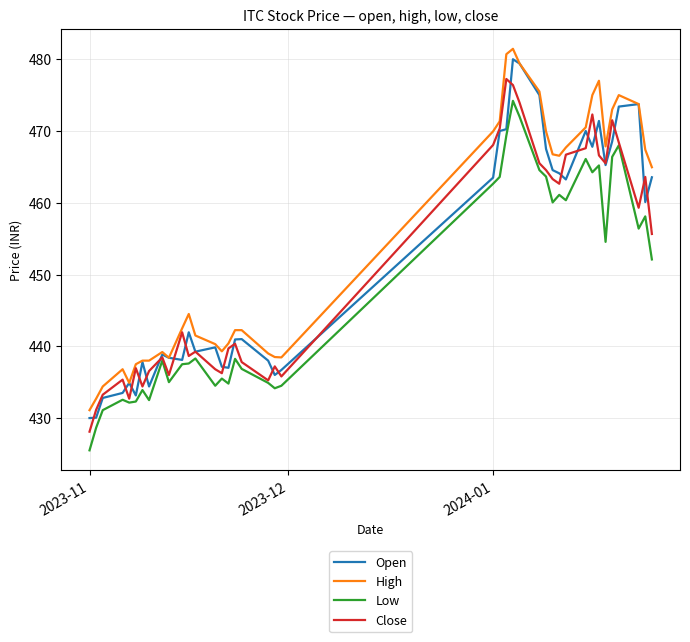

Rank the series by their average value, from lowest to highest.

Low, Close, Open, High